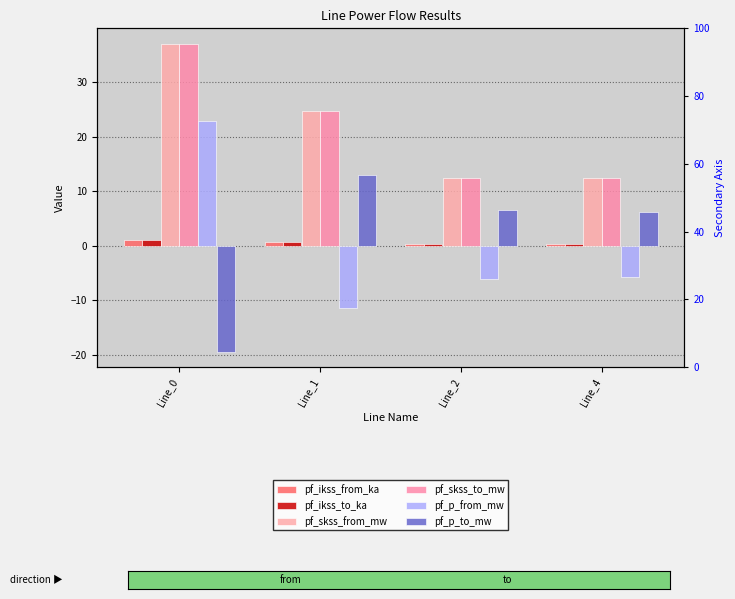

What is the minimum value for pf_p_from_mw?

-11.4